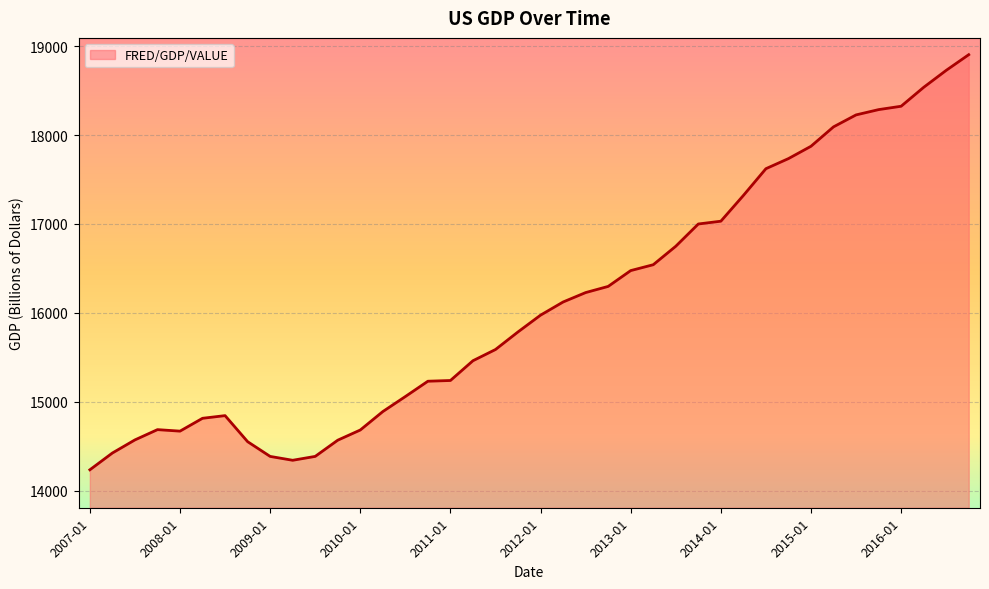

What is the maximum value shown in the chart?

18905.5